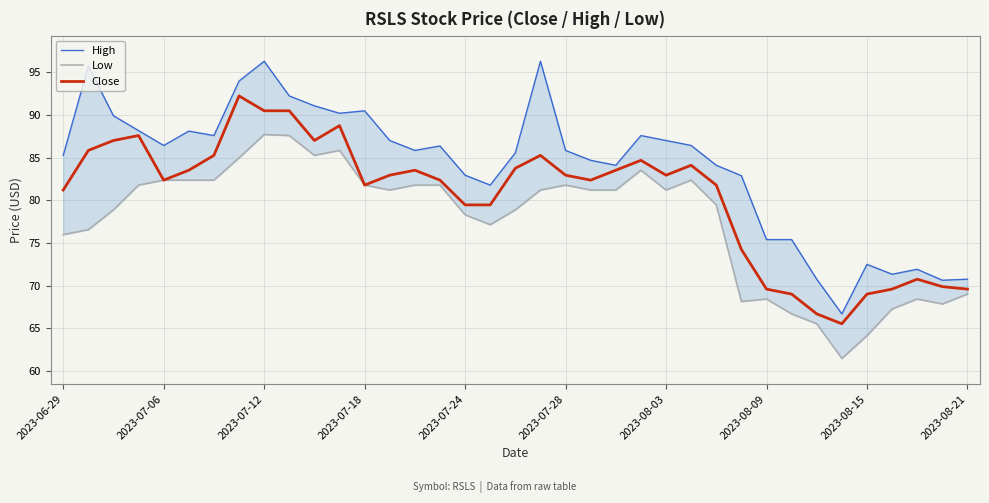

The Close series shows 119.0 at 2023-06-29. True or false?

False